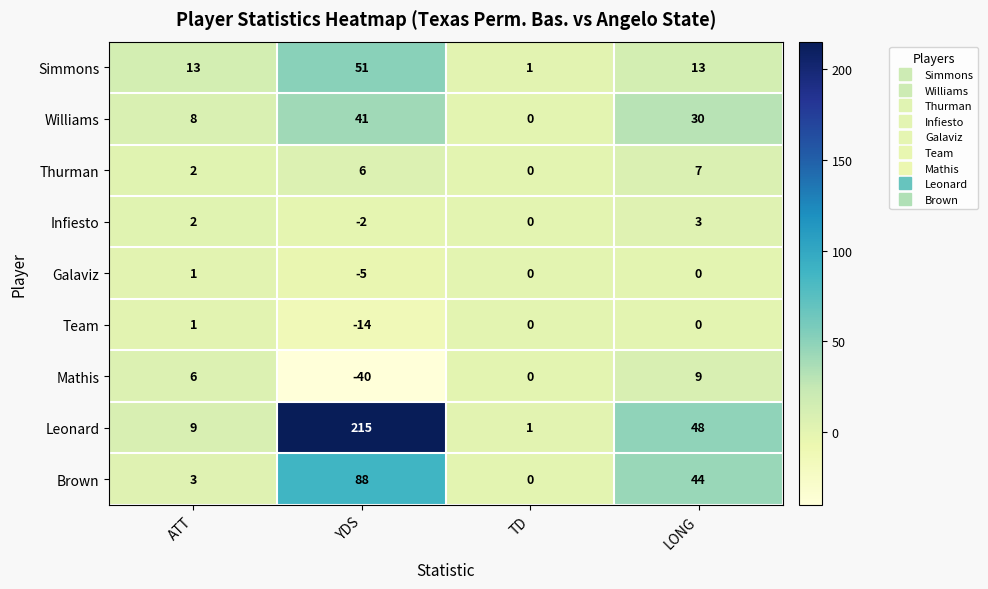

How many data points does each series have?

4